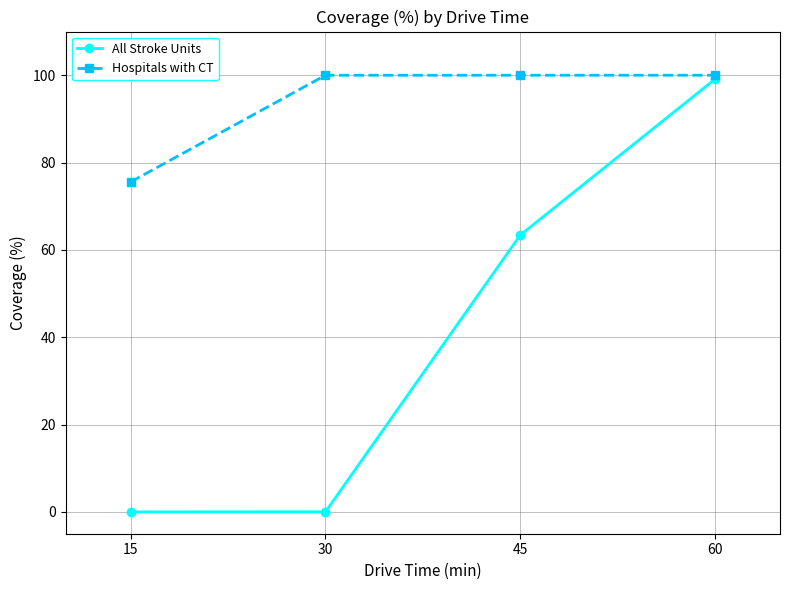

What is the lowest value of the Hospitals with CT series?

75.6